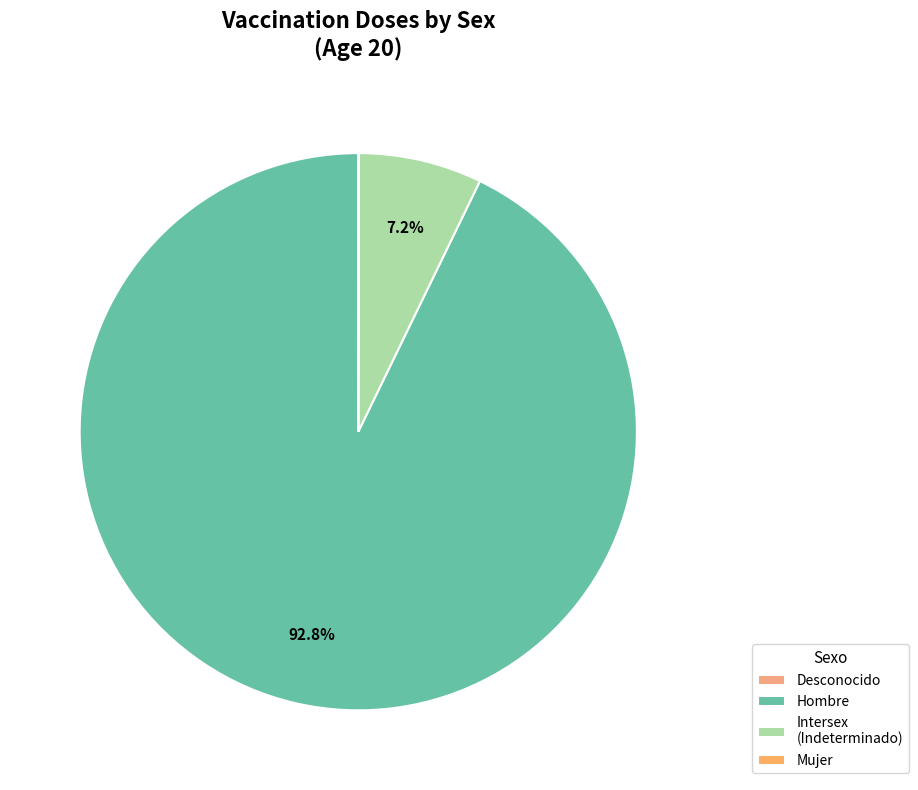

How much of the chart is everything except Mujer?

100.0%